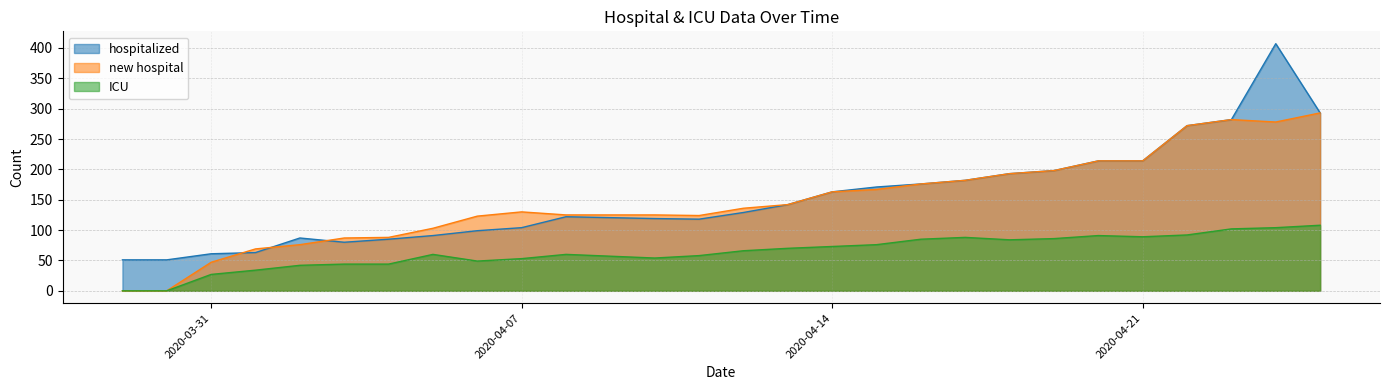

Reading left to right, transcribe all the data shown in this chart.

hospitalized: 51	51	61	63	87	80	85	91	99	104	122	119	118	129	142	163	171	176	182	193	198	214	214	272	282	407	293
new hospital: 0	0	47	69	76	87	88	103	123	130	125	125	124	136	142	163	167	176	182	193	198	214	214	272	282	278	293
ICU: 0	0	27	34	42	44	44	60	49	53	60	54	58	66	70	73	76	85	88	84	86	91	89	92	102	104	108